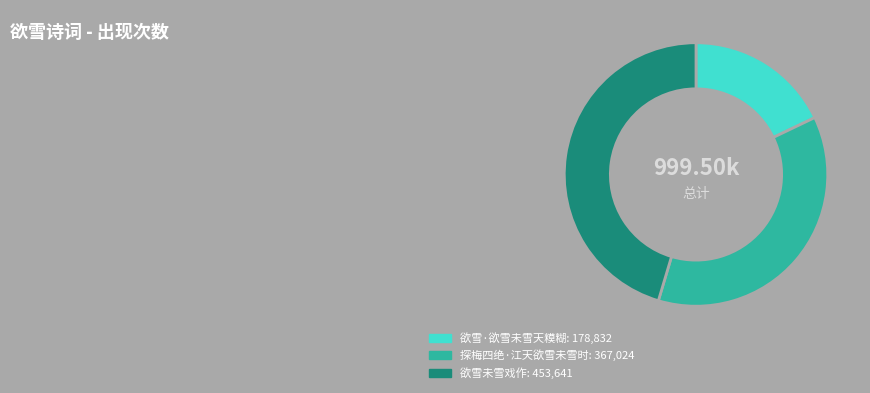

Rank the categories by value from lowest to highest.

欲雪·欲雪未雪天糢糊, 探梅四绝·江天欲雪未雪时, 欲雪未雪戏作